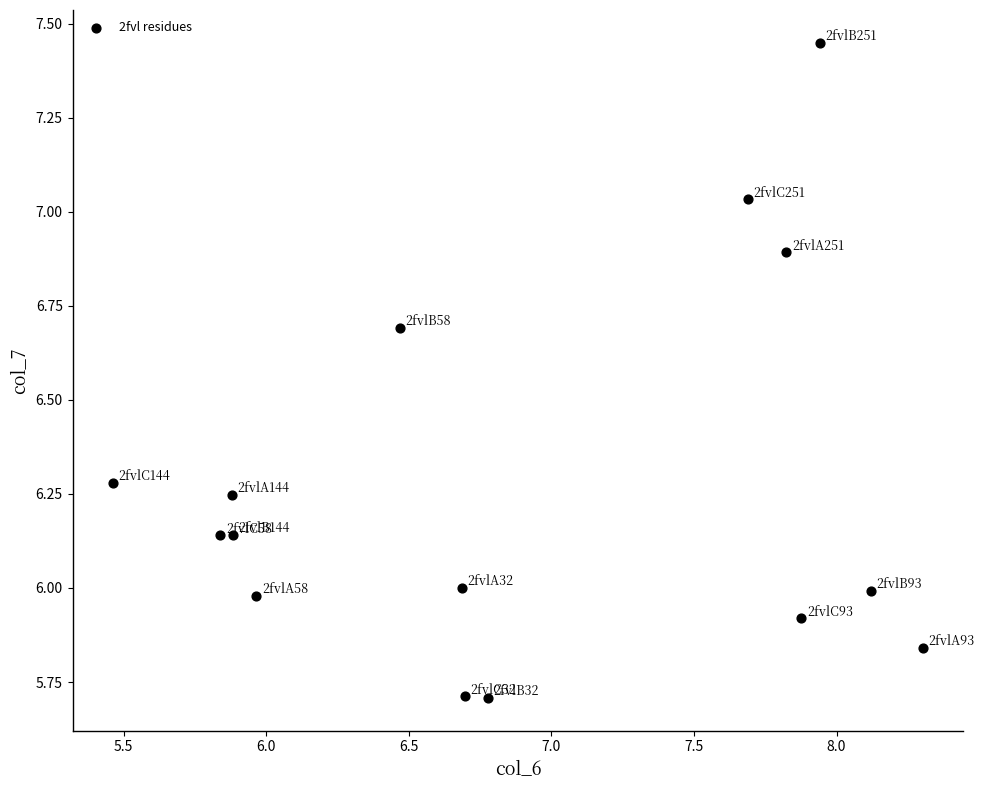

What is the range of X values (max minus min)?

2.8